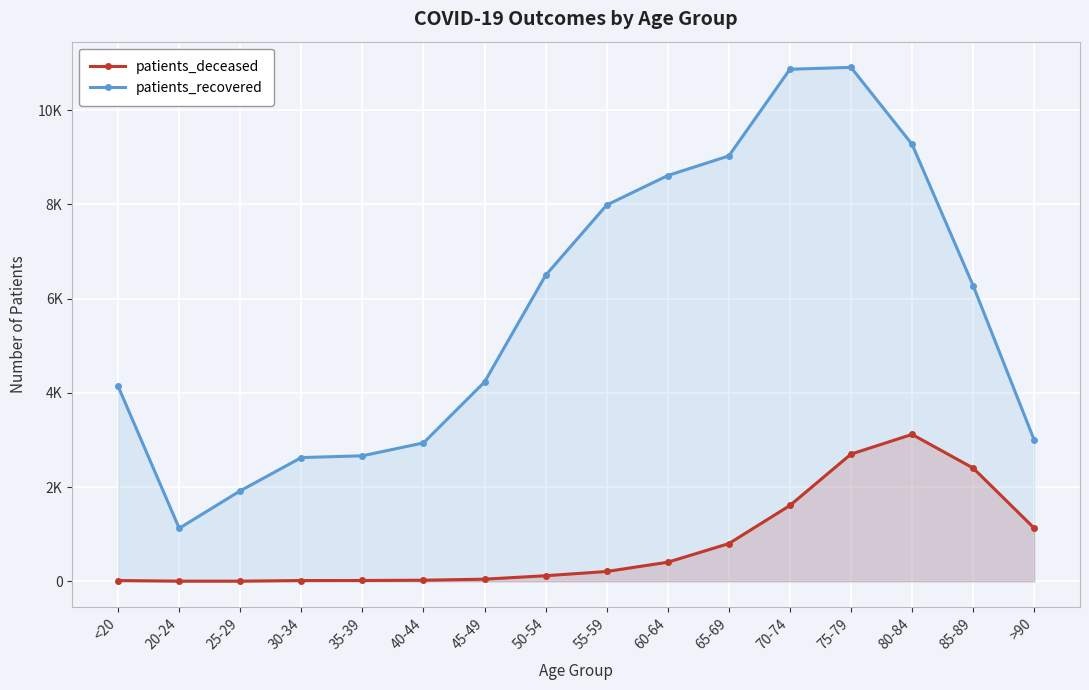

The value of patients_deceased at 50-54 is 118. True or false?

True